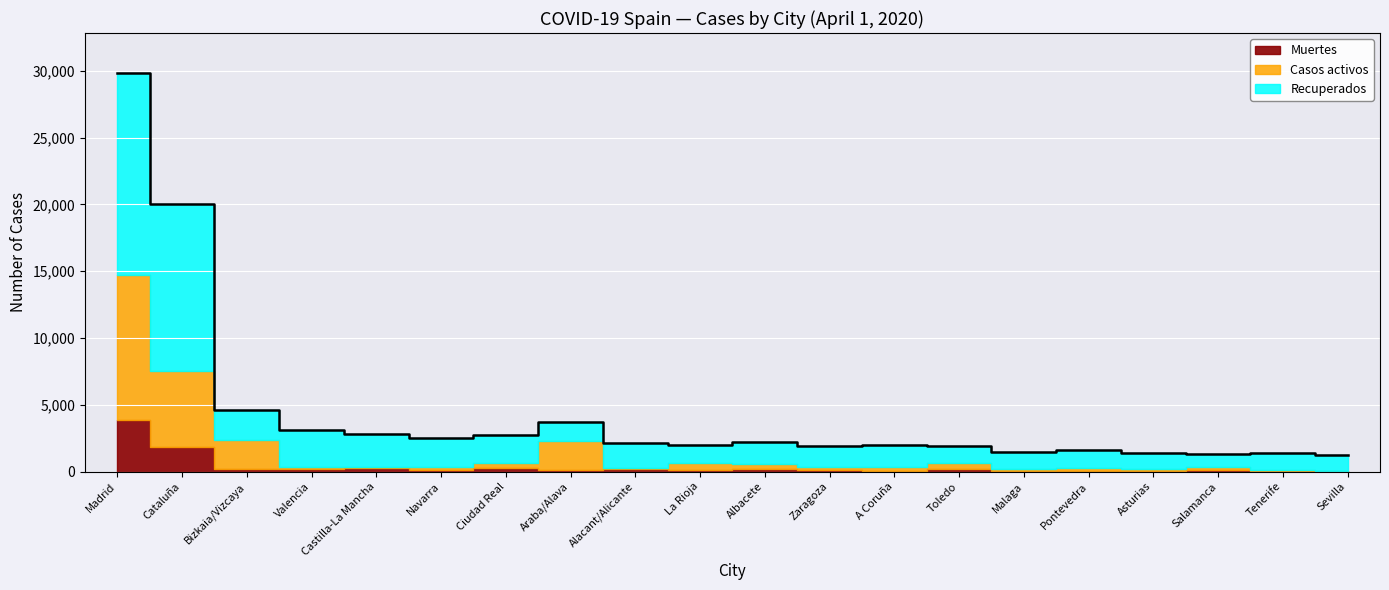

Where is the first local minimum for Casos activos?

Castilla-La Mancha